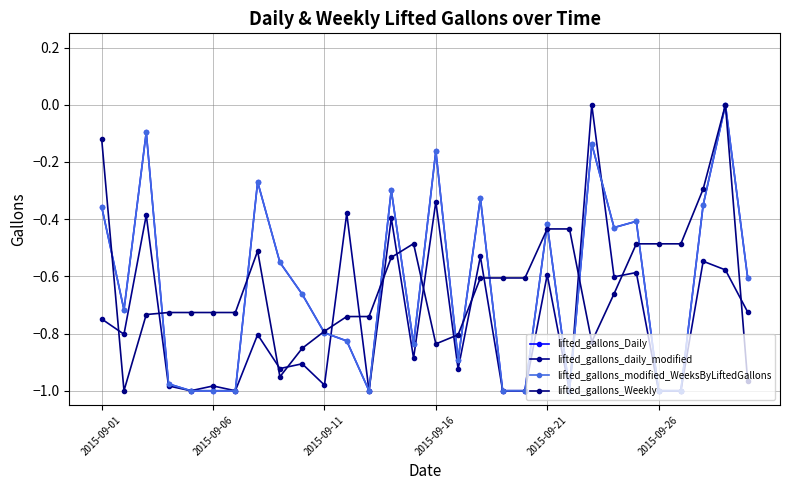

Is this an area chart (filled region under the line)?

No